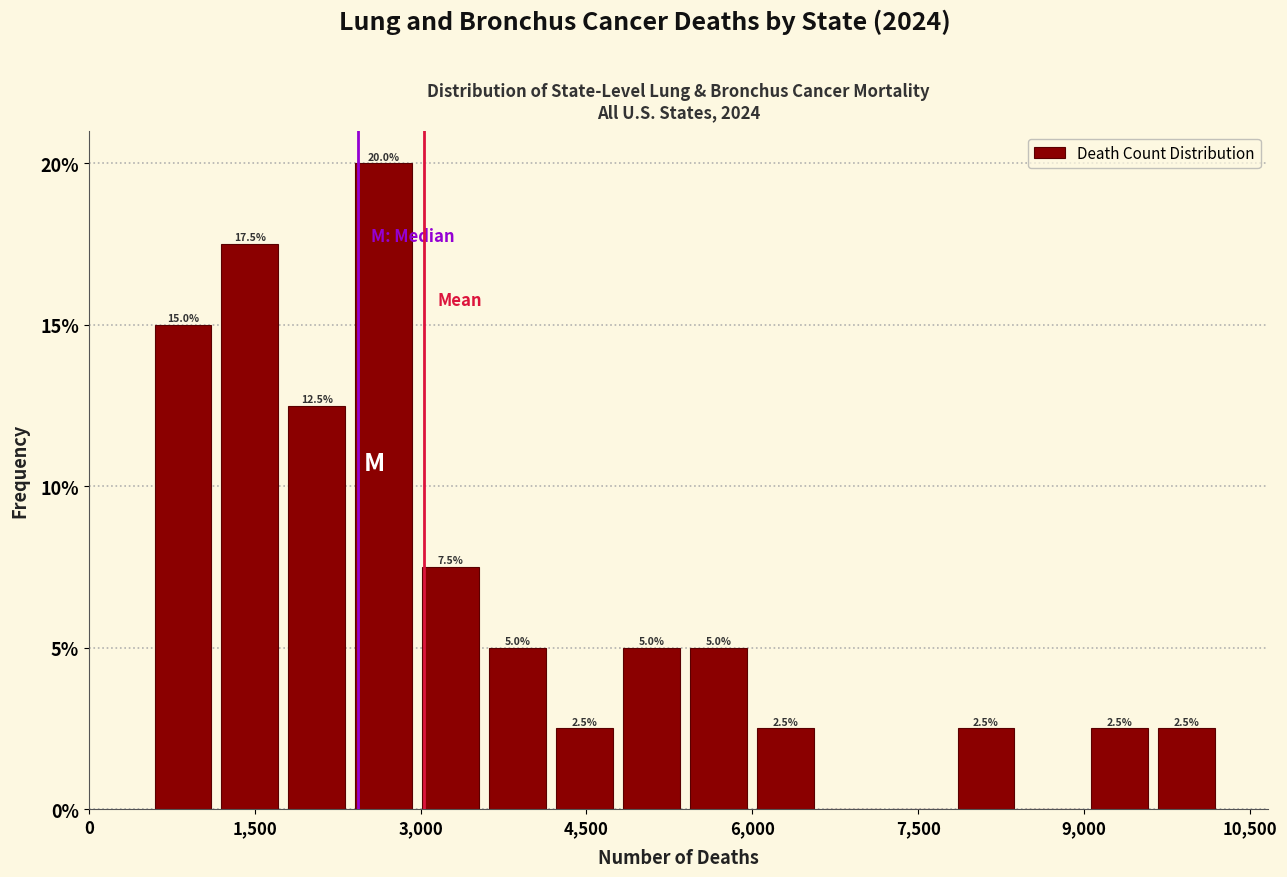

Around what value on the x-axis is the tallest bar? Give the approximate position of its centre, as read against the axis.

2600